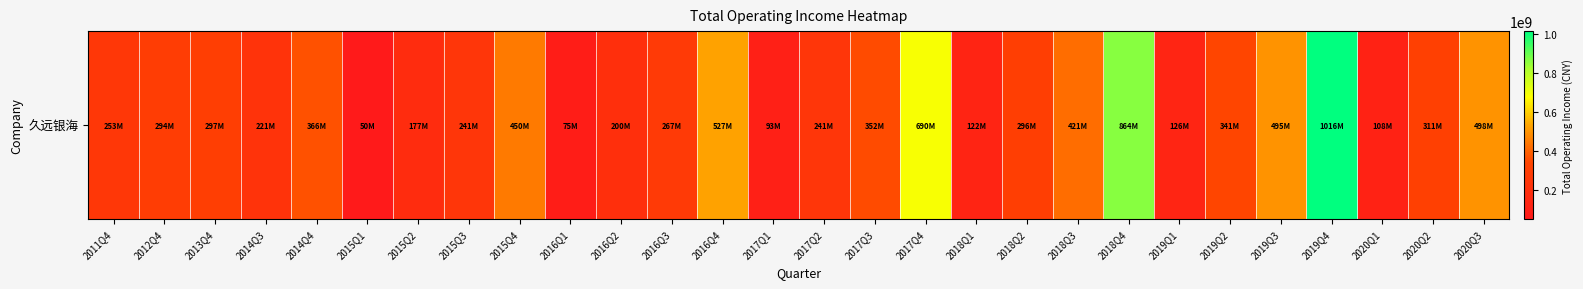

Which label corresponds to the largest value in the chart?

2019Q4